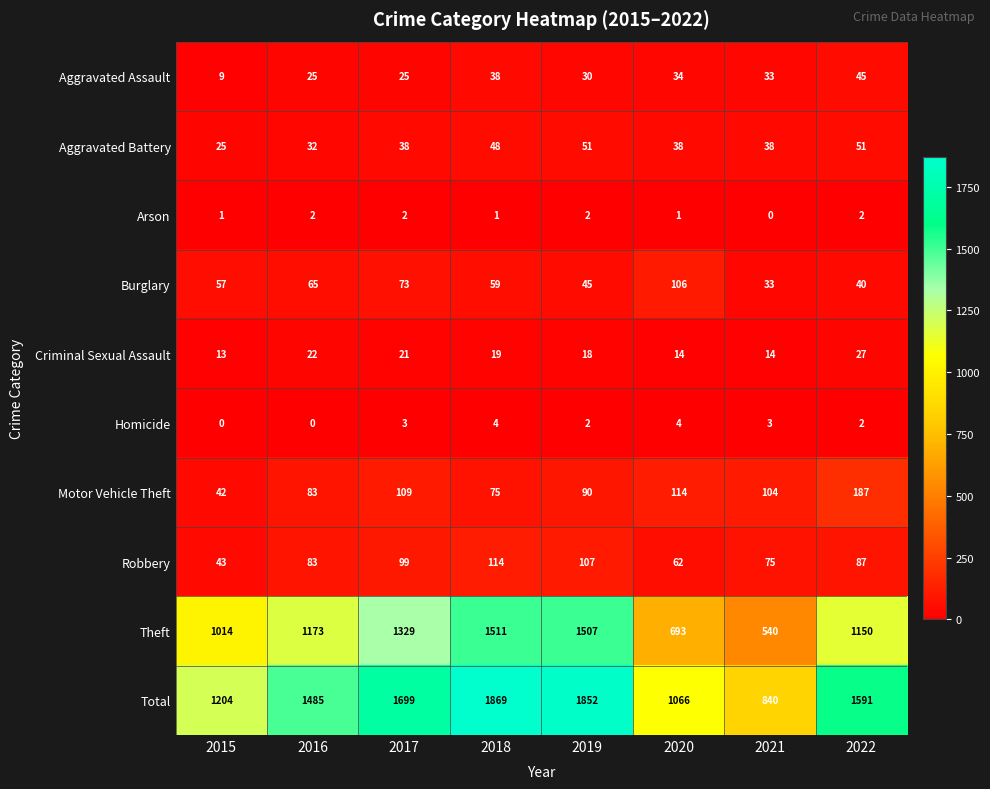

Which series has the largest total across all categories?

Total